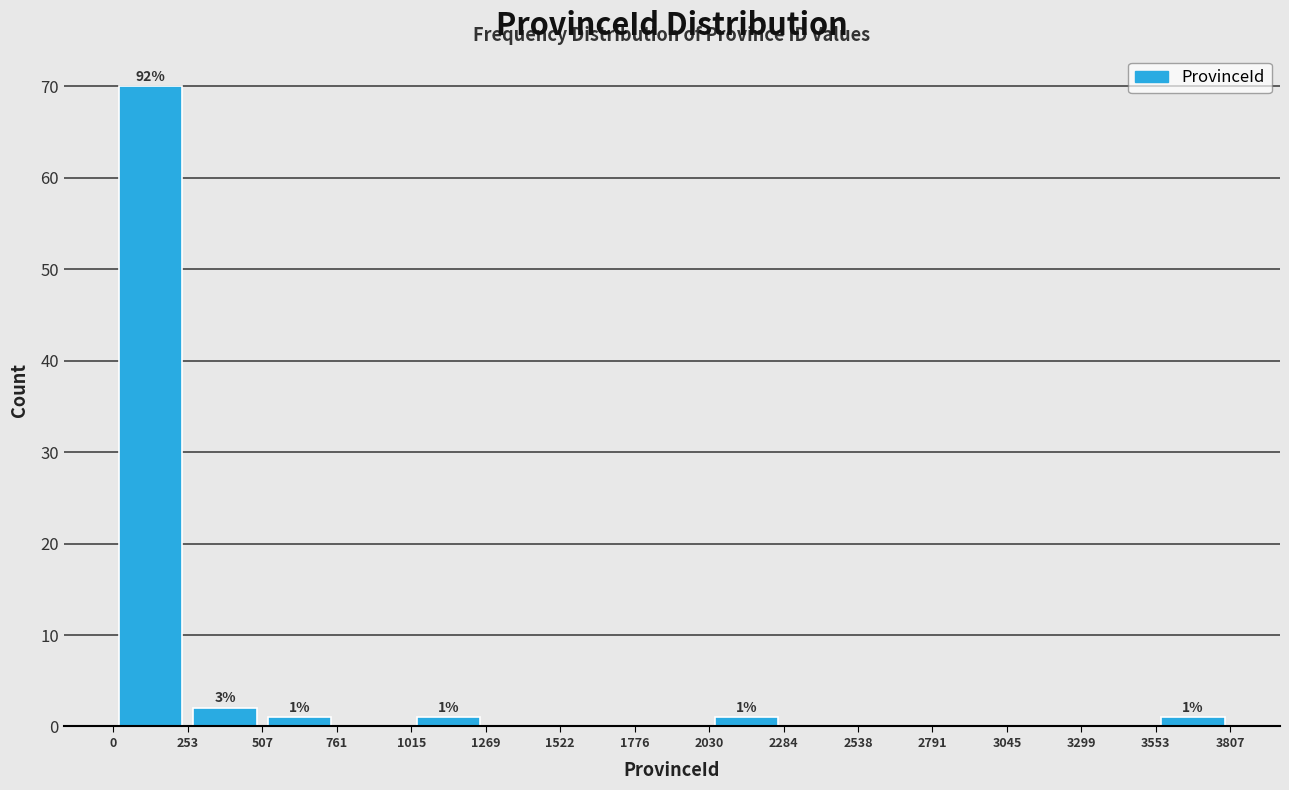

Over which range of the x-axis is the bar tallest?

0 to 253